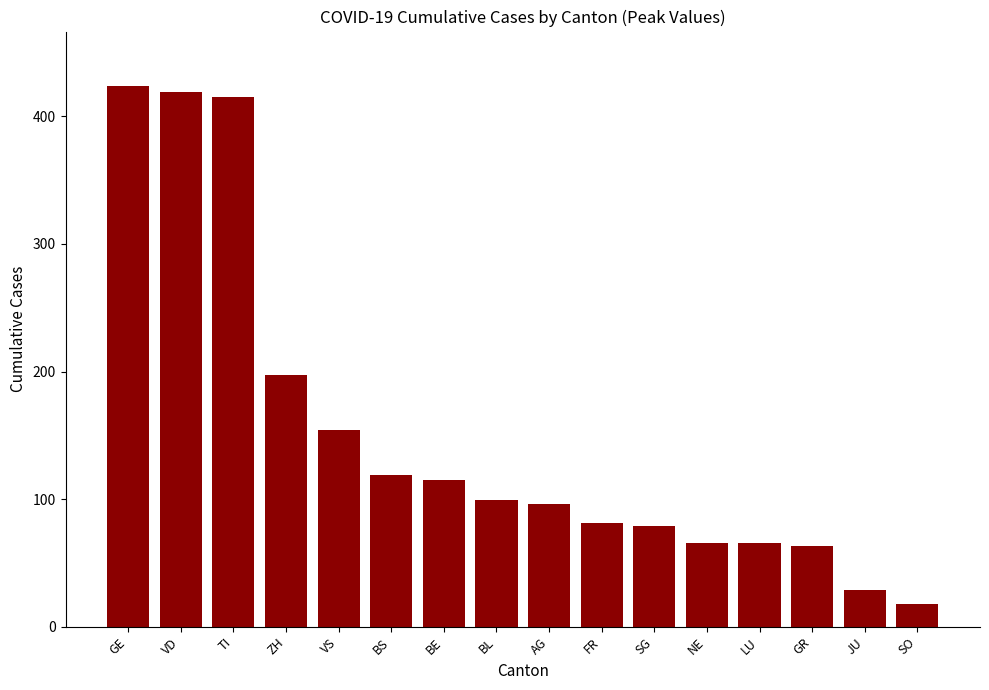

Between TI and LU, which is larger?

TI